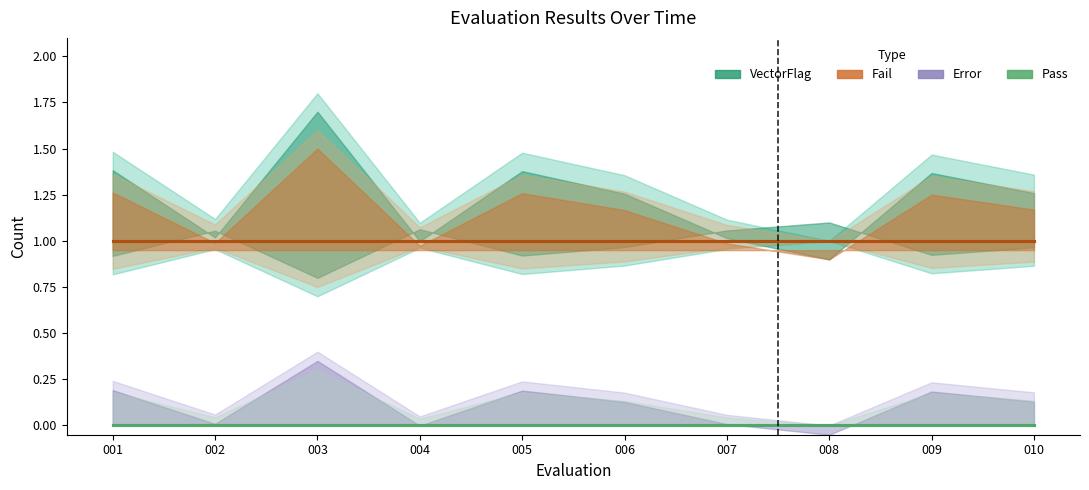

True or false: Pass and Fail cross at least once.

False